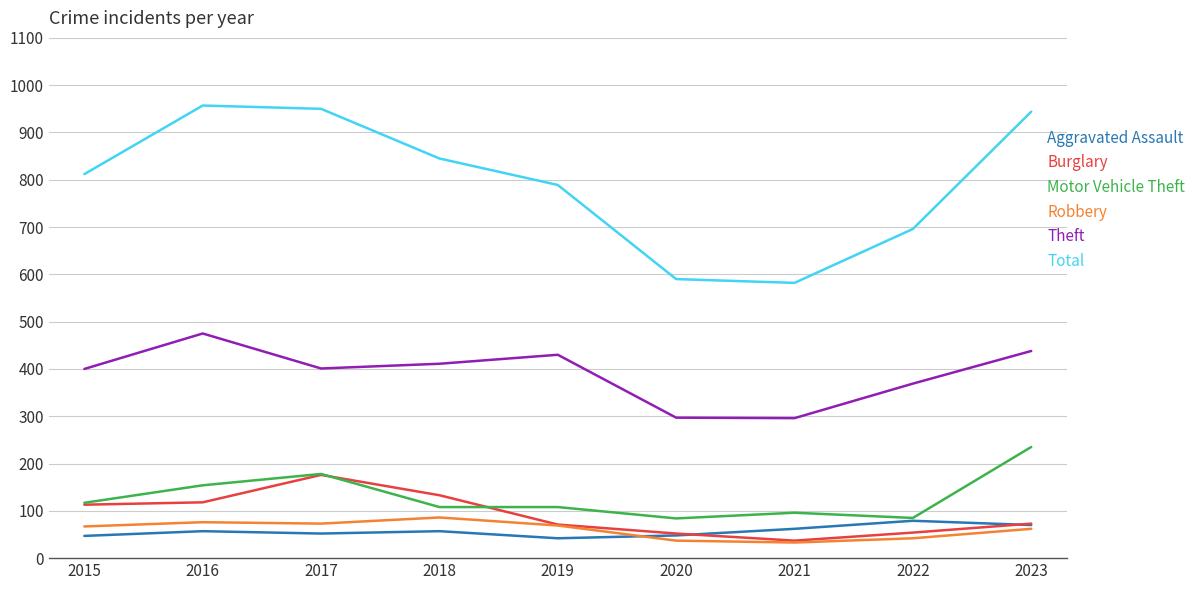

True or false: Total and Motor Vehicle Theft intersect in this chart.

False